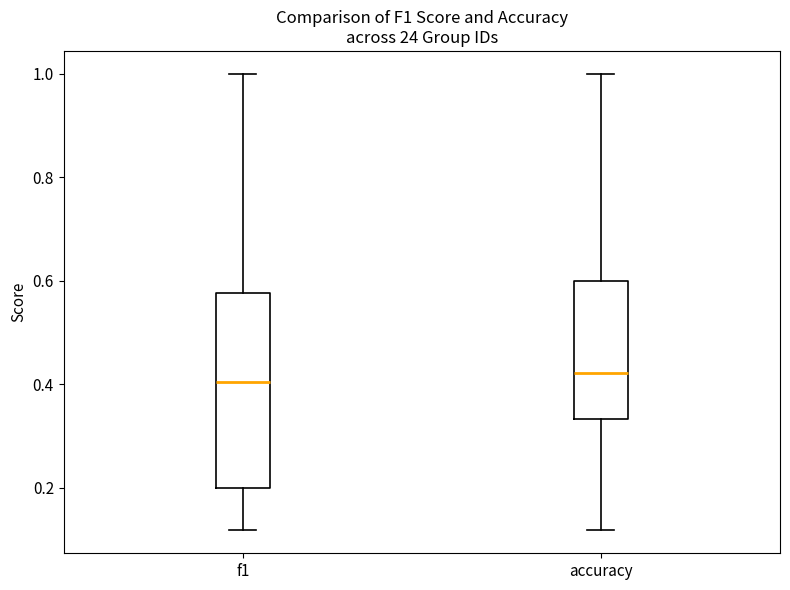

Reading left to right, read every box against the y-axis: the position of its median line, the range the box covers, and the ends of its whiskers. The values are not printed on the chart, so give them approximately, as read against the axis.

f1: median 0.40, box 0.20 to 0.58, whiskers 0.12 to 1.00
accuracy: median 0.42, box 0.34 to 0.60, whiskers 0.12 to 1.00